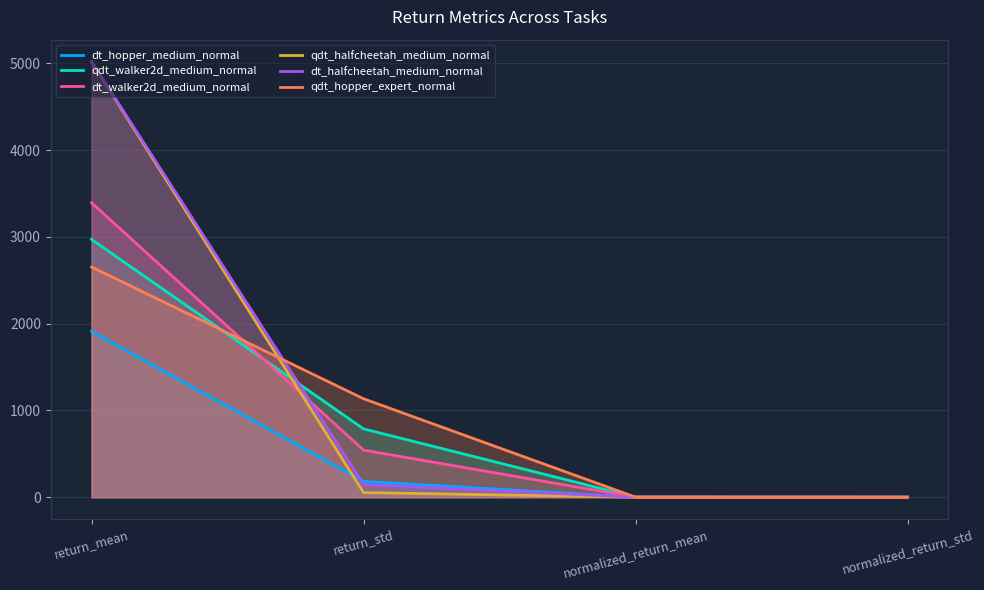

How many categories are shown in the chart?

4